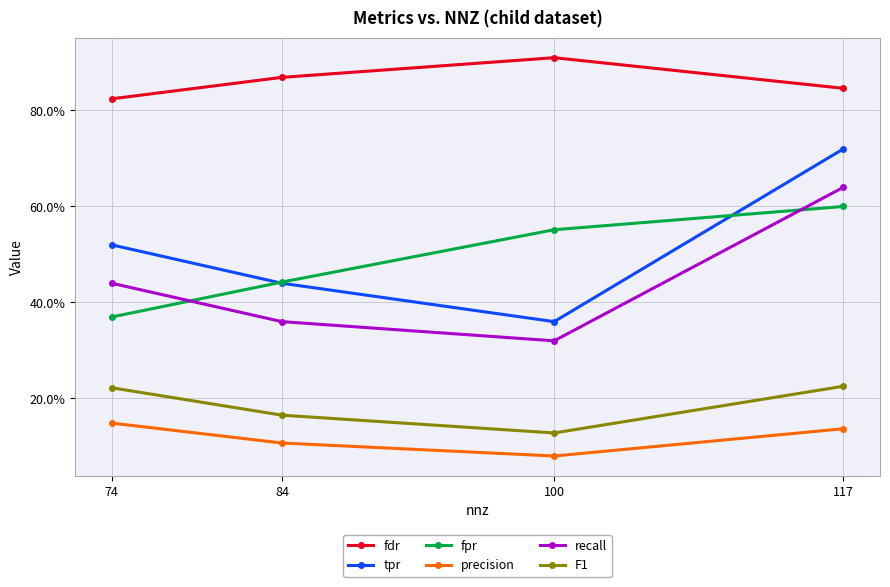

Does the chart have visible grid lines?

Yes